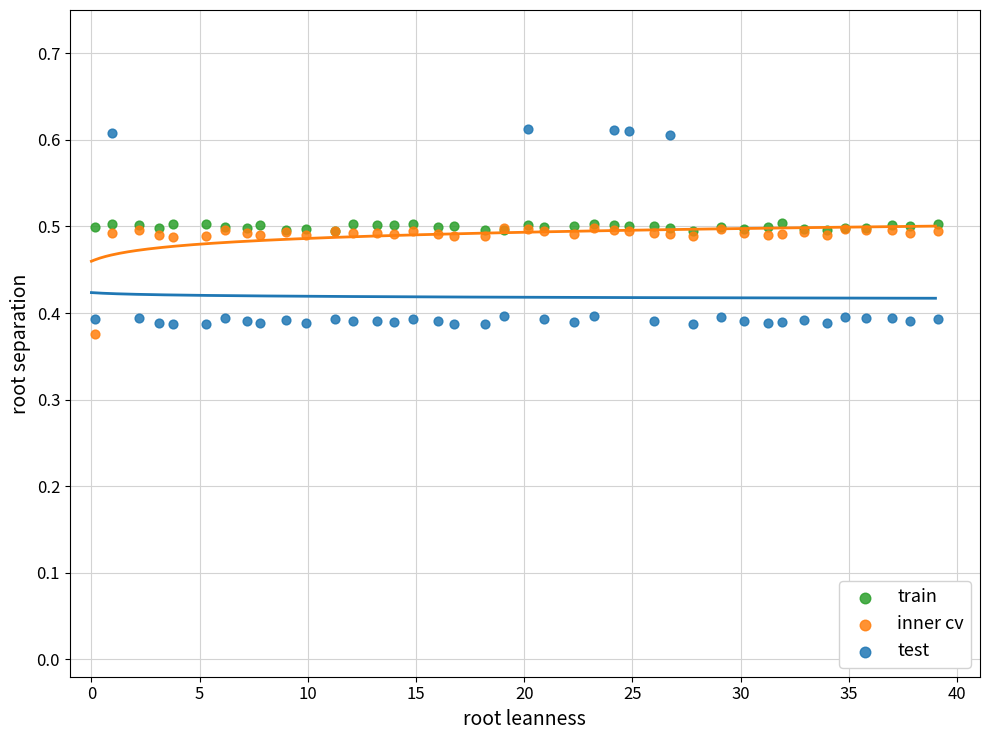

What are all the series names shown in the legend?

train, inner cv, test